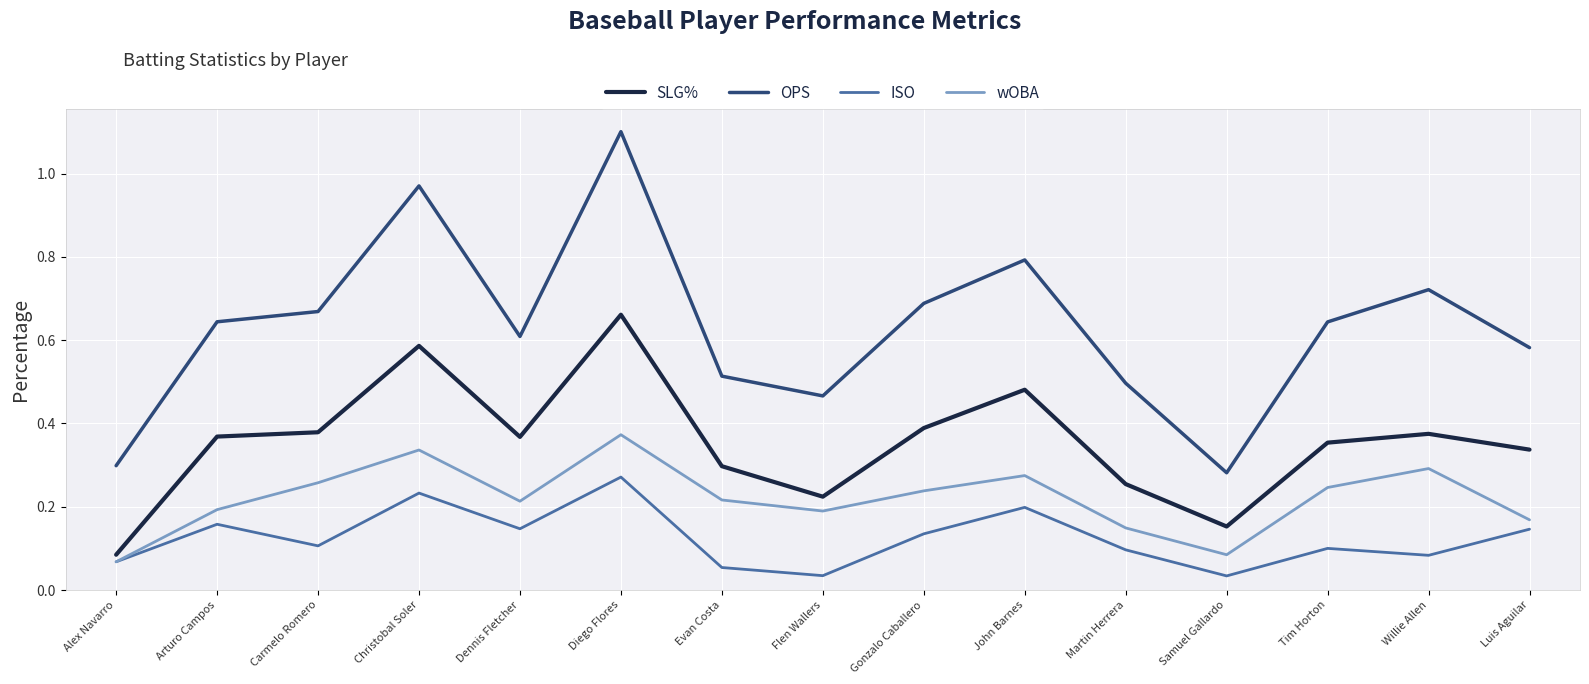

At how many categories does at least one series exceed 0?

15